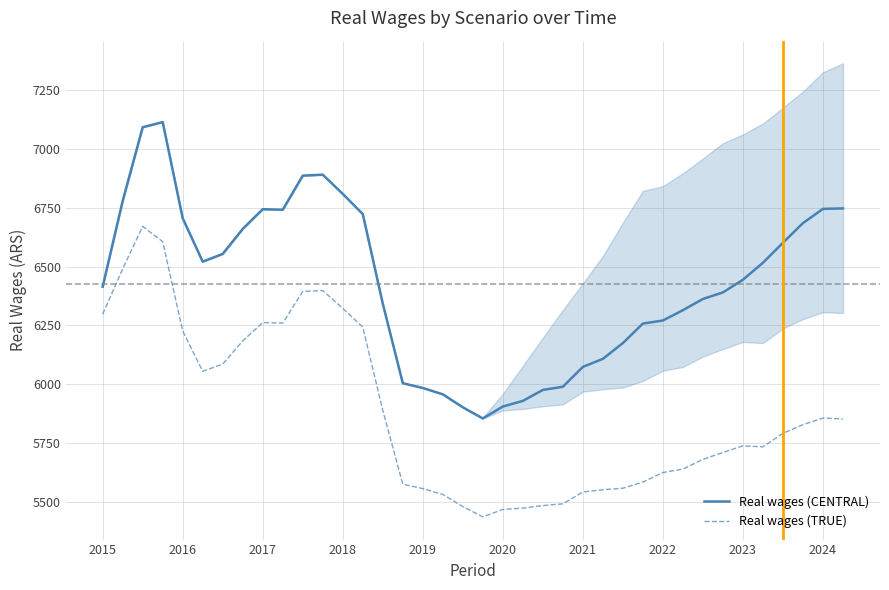

What is the sum of all Real wages (CENTRAL) values?

244180.2